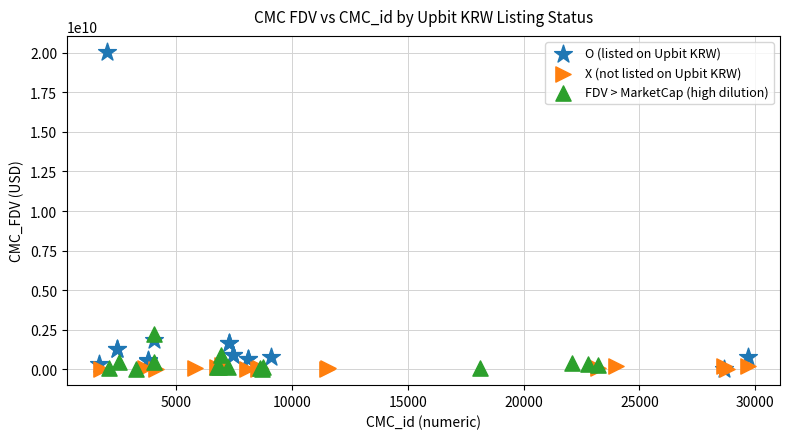

What are all the series names shown in the legend?

O (listed on Upbit KRW), X (not listed on Upbit KRW), FDV > MarketCap (high dilution)